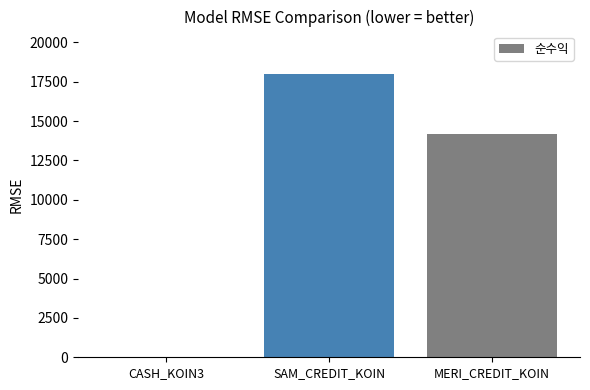

Which has a higher value, SAM_CREDIT_KOIN or MERI_CREDIT_KOIN?

SAM_CREDIT_KOIN